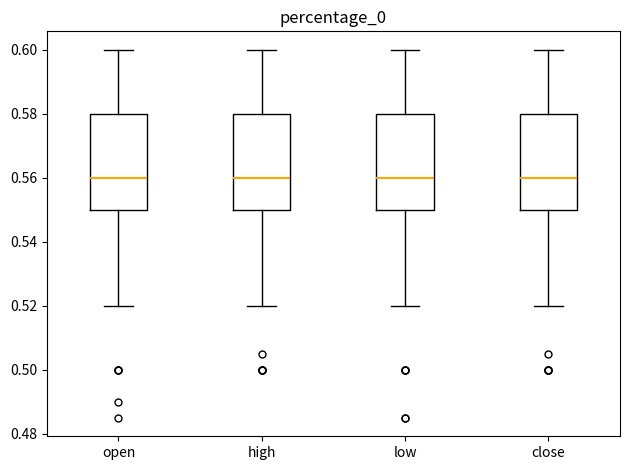

Reading left to right, transcribe this box plot: for each box, give where its median line is, the range the box spans, and where its two whiskers end, as read against the y-axis. The values are not printed on the chart, so give them approximately, as read against the axis.

open: median 0.56, box 0.55 to 0.58, whiskers 0.52 to 0.60
high: median 0.56, box 0.55 to 0.58, whiskers 0.52 to 0.60
low: median 0.56, box 0.55 to 0.58, whiskers 0.52 to 0.60
close: median 0.56, box 0.55 to 0.58, whiskers 0.52 to 0.60